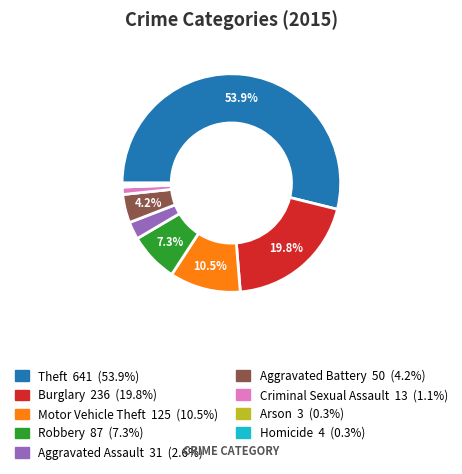

What is the ratio of the value at Homicide to the value at Aggravated Battery?

0.1